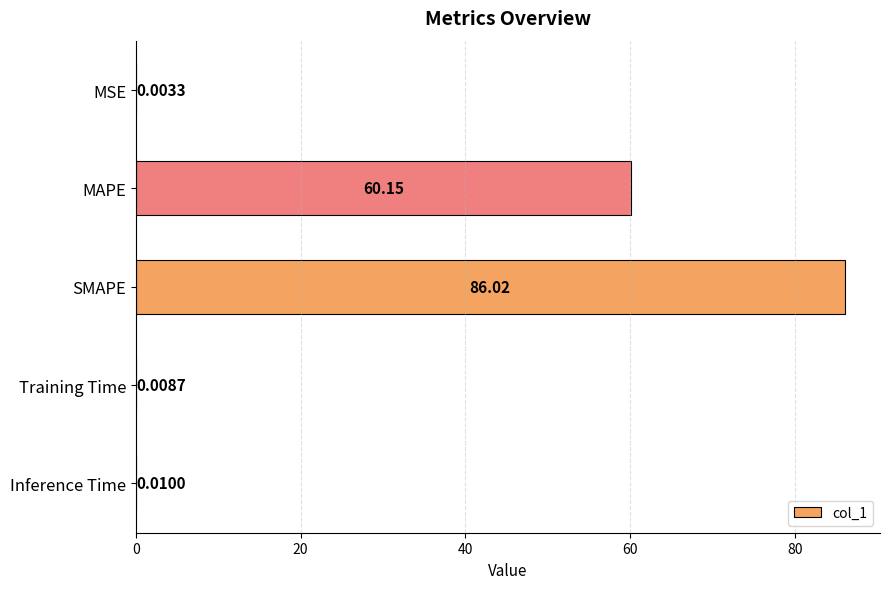

What is the change in value from MSE to MAPE?

+60.1